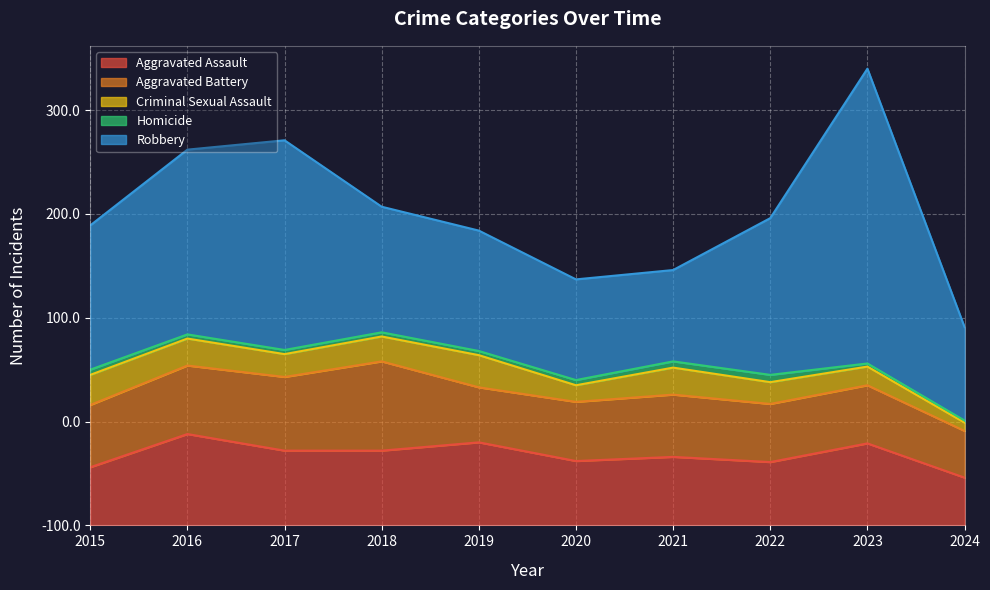

What are all the series names shown in the legend?

Aggravated Assault, Aggravated Battery, Criminal Sexual Assault, Homicide, Robbery